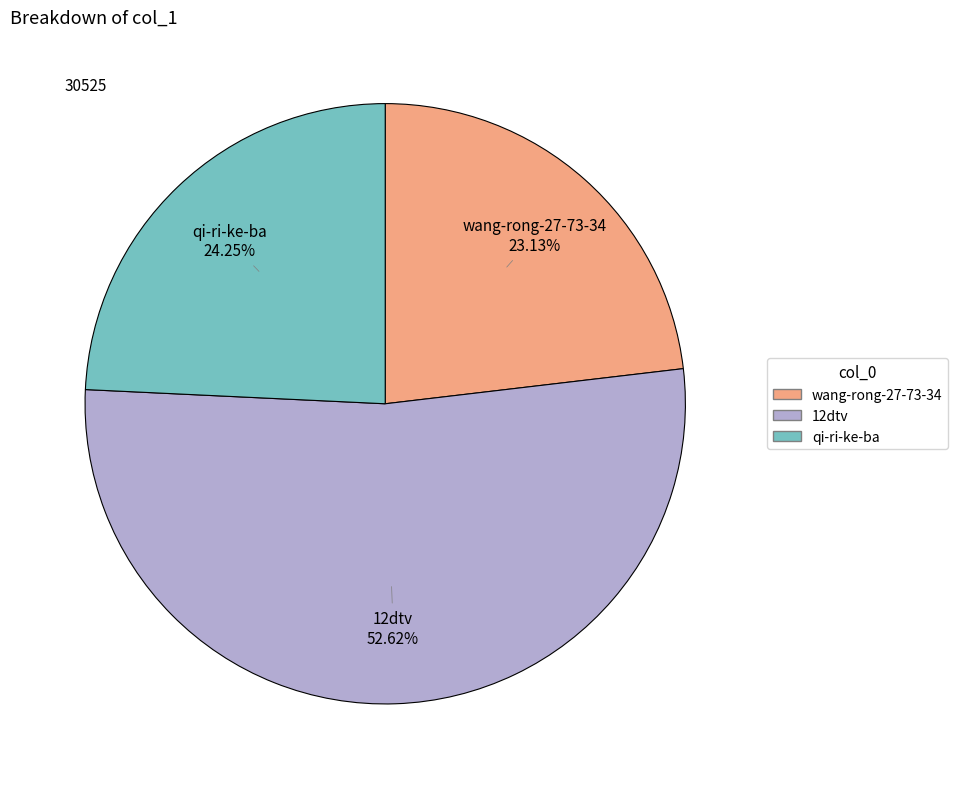

Count the number of slices in the pie.

3